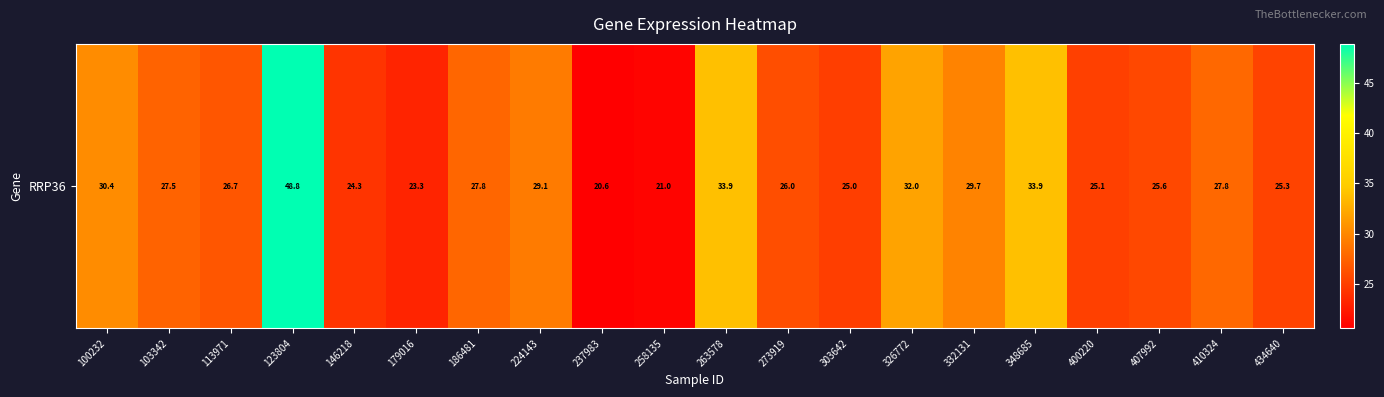

The value at 326772 is 43.4. True or false?

False